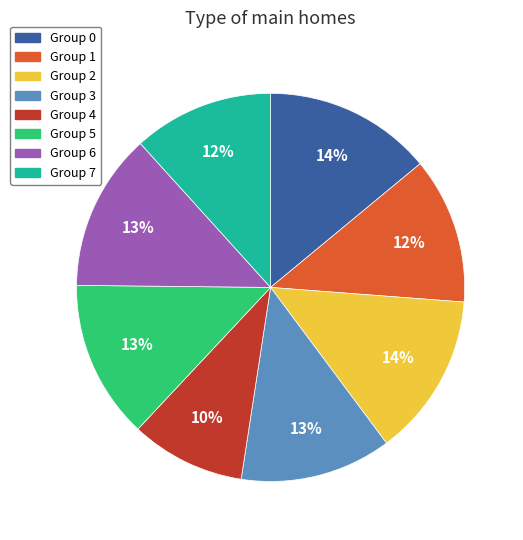

How many slices are in this pie chart?

8